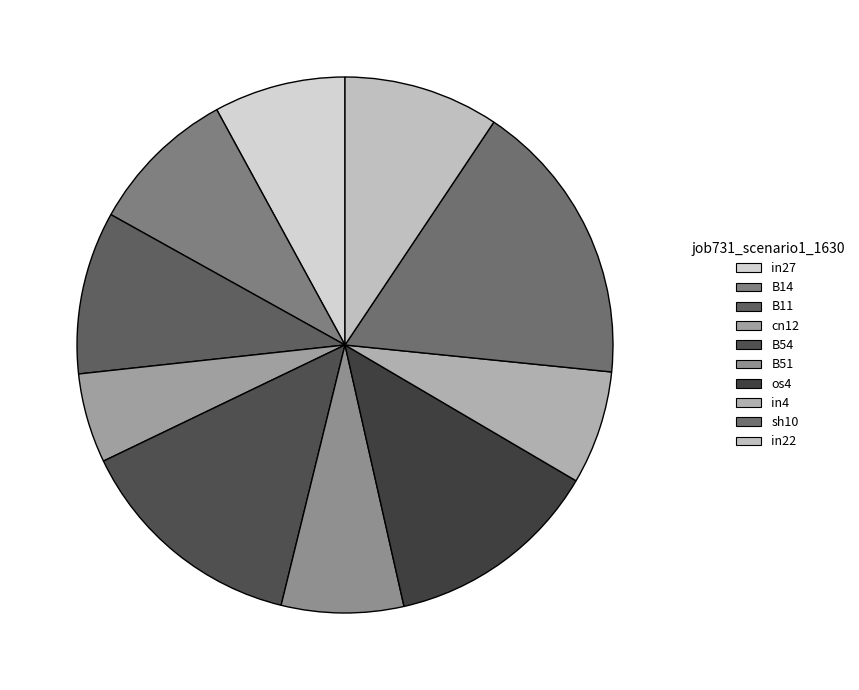

The in27 slice represents 1% of the pie. True or false?

False